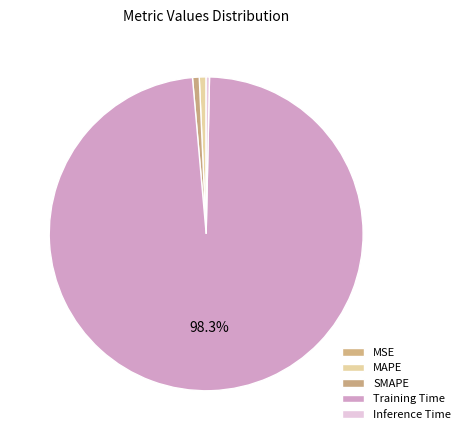

What is the majority slice?

Training Time